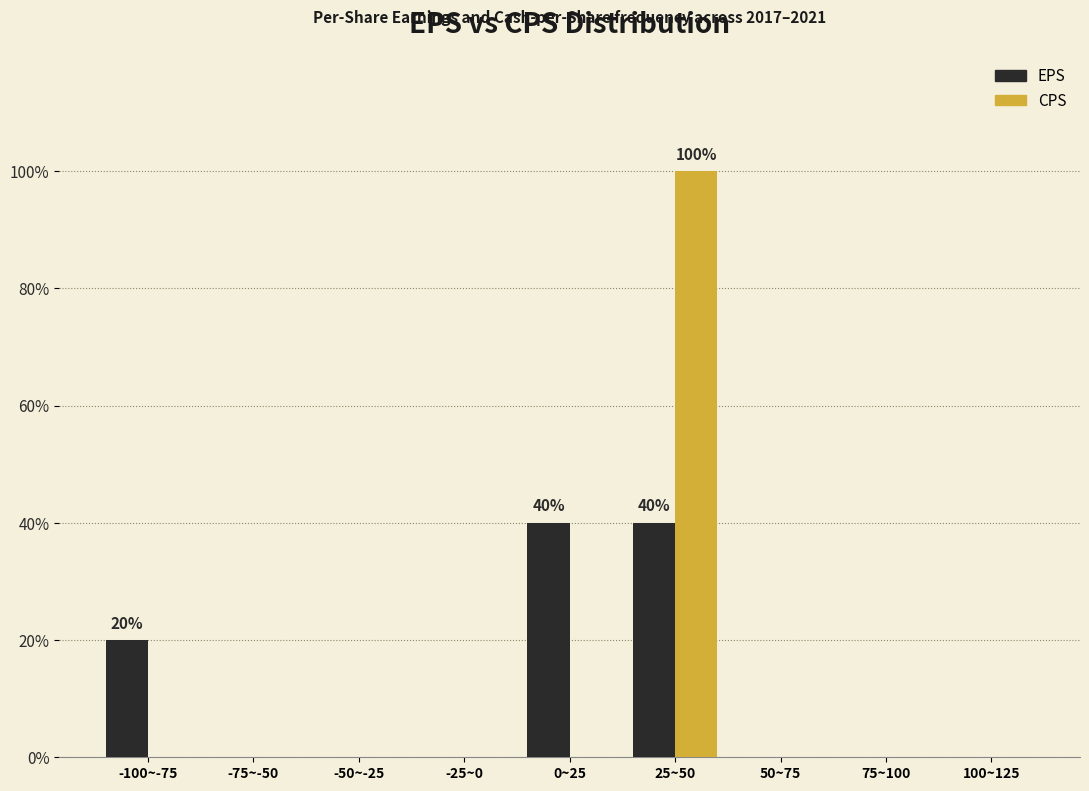

Reading left to right, transcribe all the data shown in this chart.

EPS: -100~-75=20	-75~-50=0	-50~-25=0	-25~0=0	0~25=40	25~50=40	50~75=0	75~100=0	100~125=0
CPS: -100~-75=0	-75~-50=0	-50~-25=0	-25~0=0	0~25=0	25~50=100	50~75=0	75~100=0	100~125=0